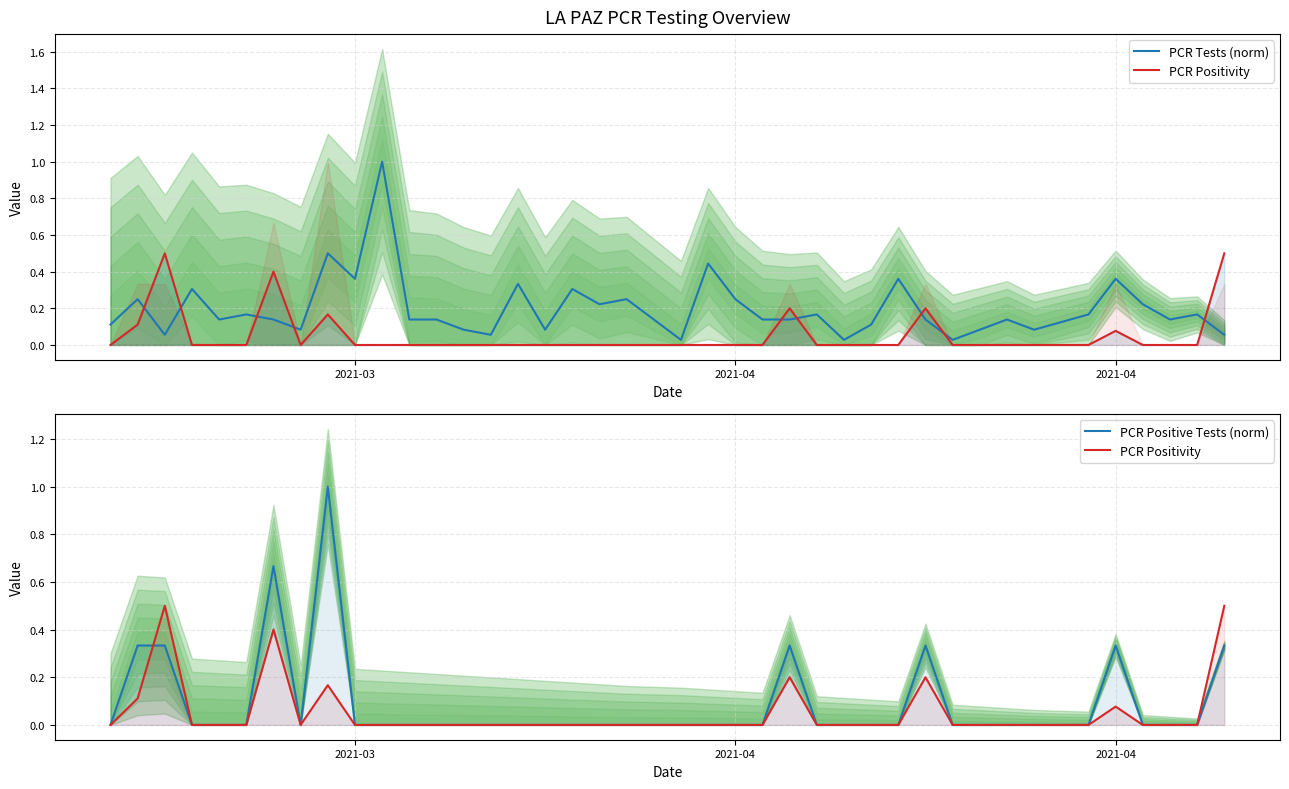

How many distinct data groups are displayed?

3